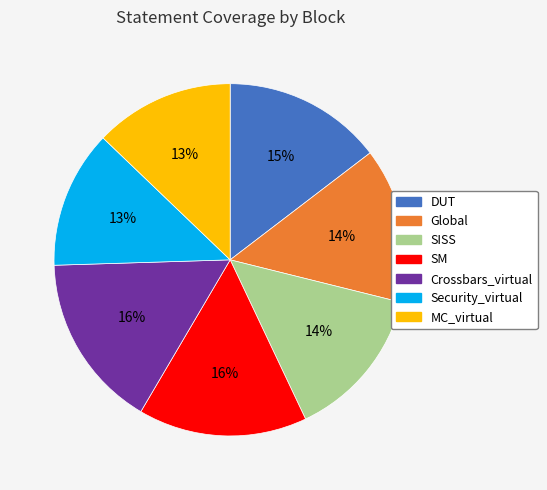

What is the ratio of the value at Security_virtual to the value at SM?

0.8